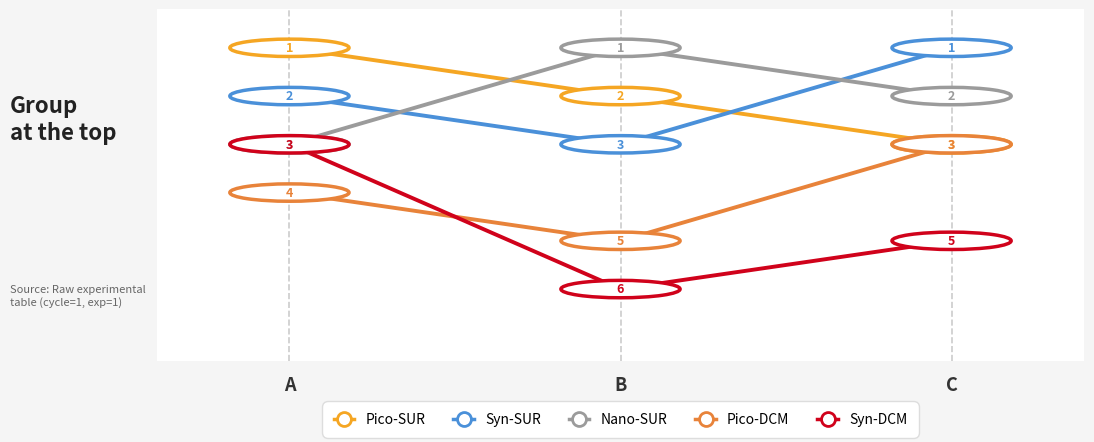

Does the chart display data point markers on the line(s)?

No